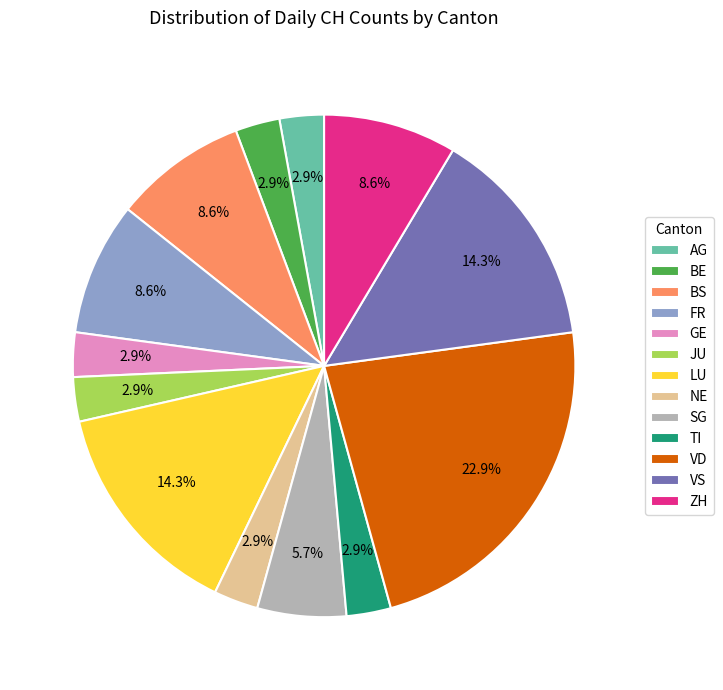

What is the largest slice in the pie chart?

VD